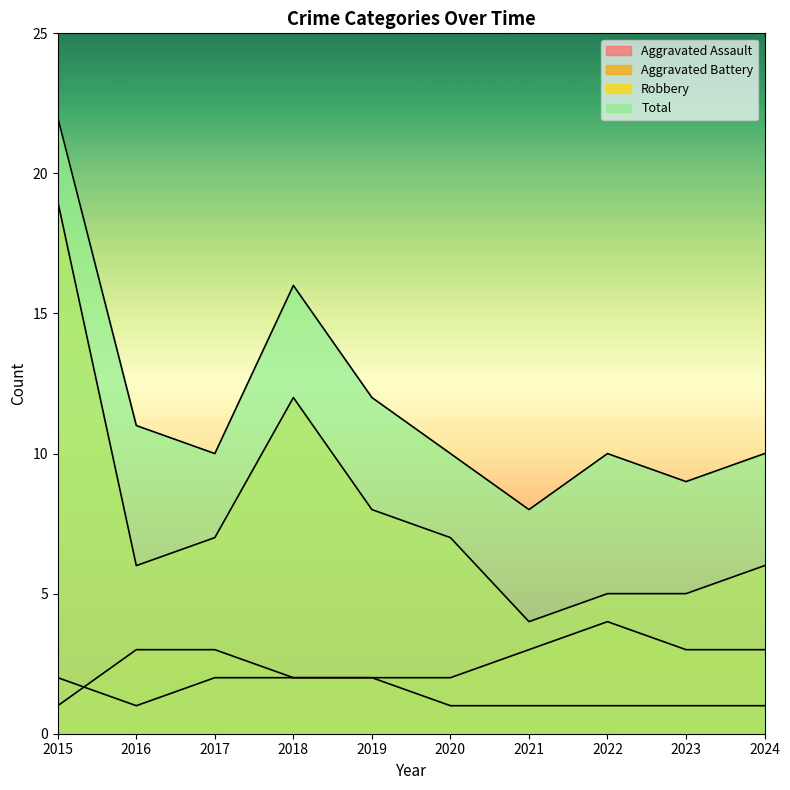

What is the maximum value for Total?

22